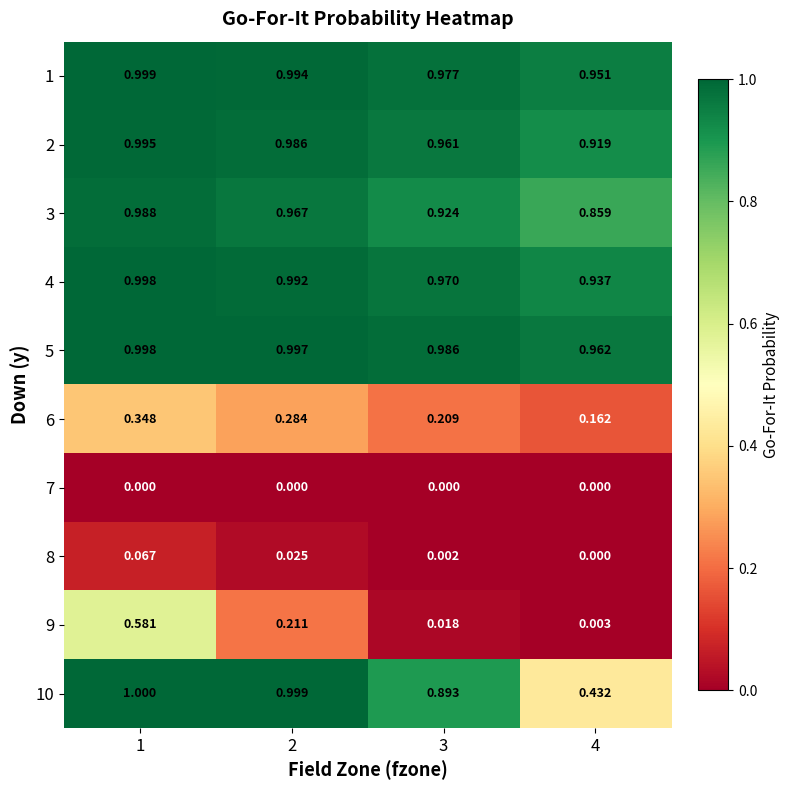

What is the total value across all series at 2?

6.5